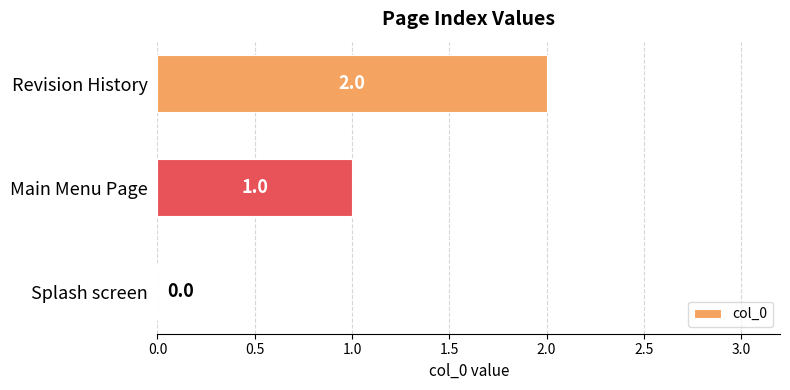

True or false: the data shows 1 at Splash screen.

False